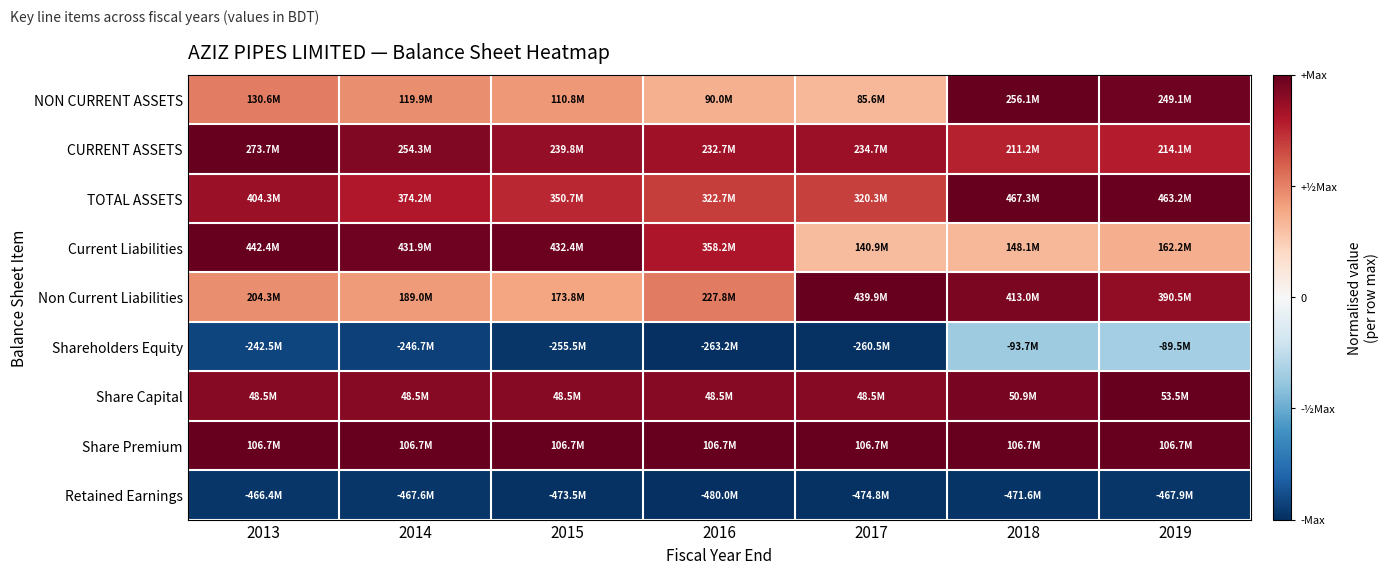

At which category does the chart reach its minimum across all series?

2016